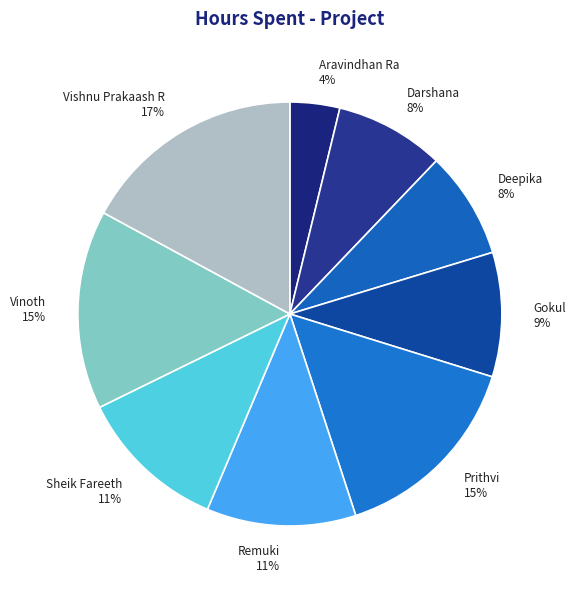

Is Remuki the majority of the pie?

No